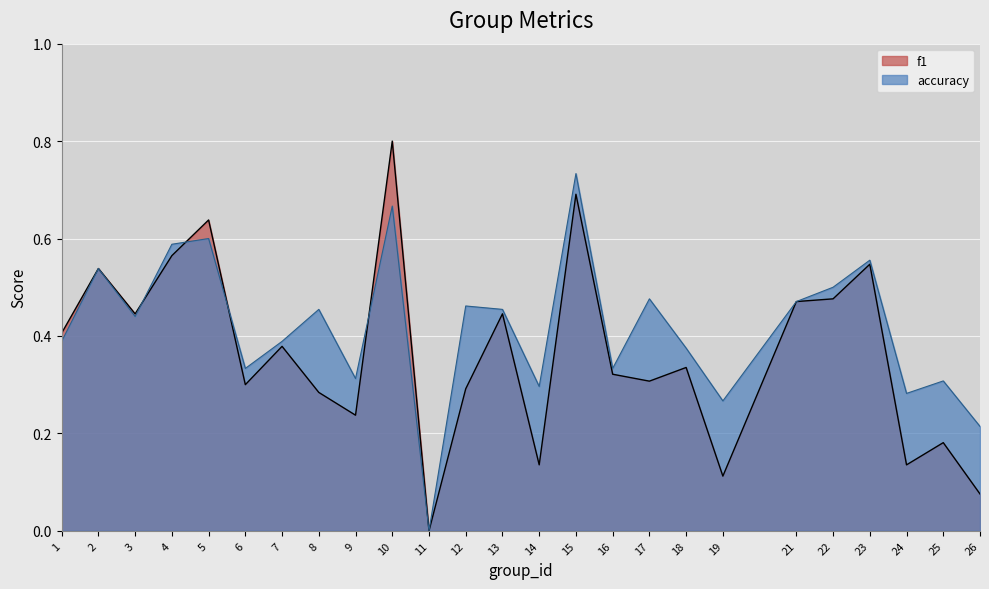

List the labels in order of accuracy value, largest first.

15, 10, 5, 4, 23, 2, 22, 17, 21, 12, 8, 13, 3, 1, 7, 18, 6, 16, 9, 25, 14, 24, 19, 26, 11